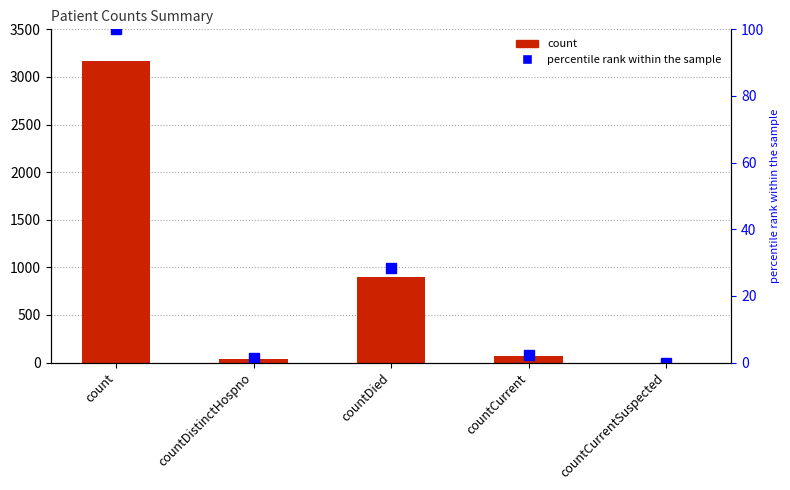

How many distinct data groups are displayed?

2